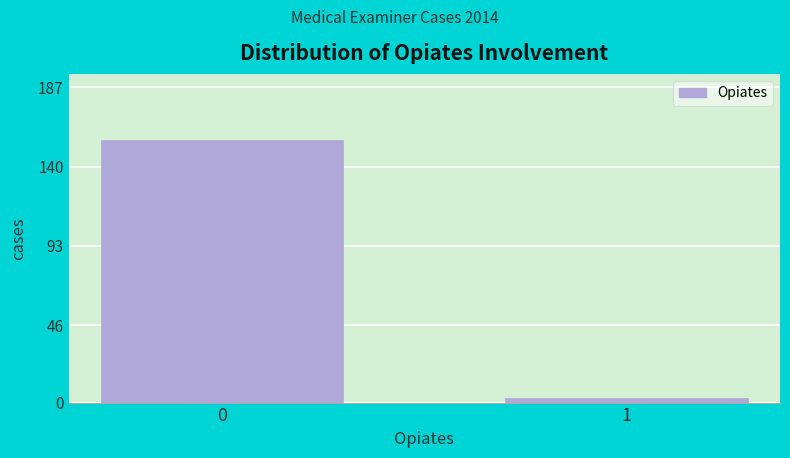

Reading left to right, list all the values displayed in this chart.

0=156	1=3